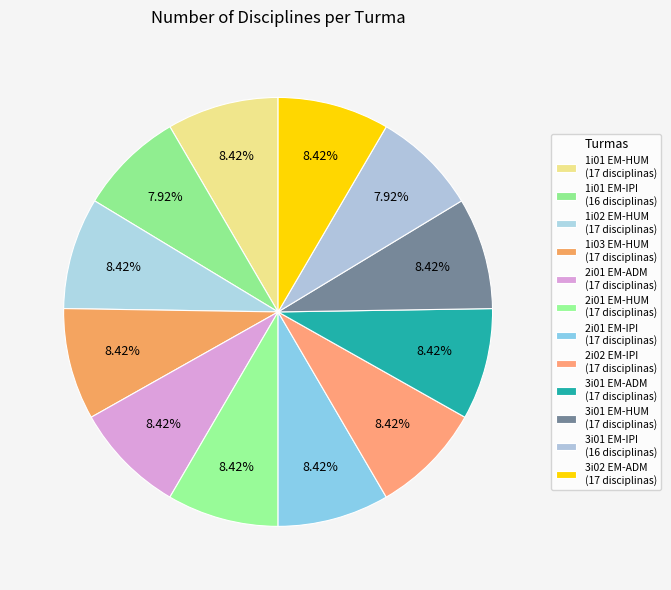

What portion of the pie excludes 1i02 EM-HUM?

91.6%